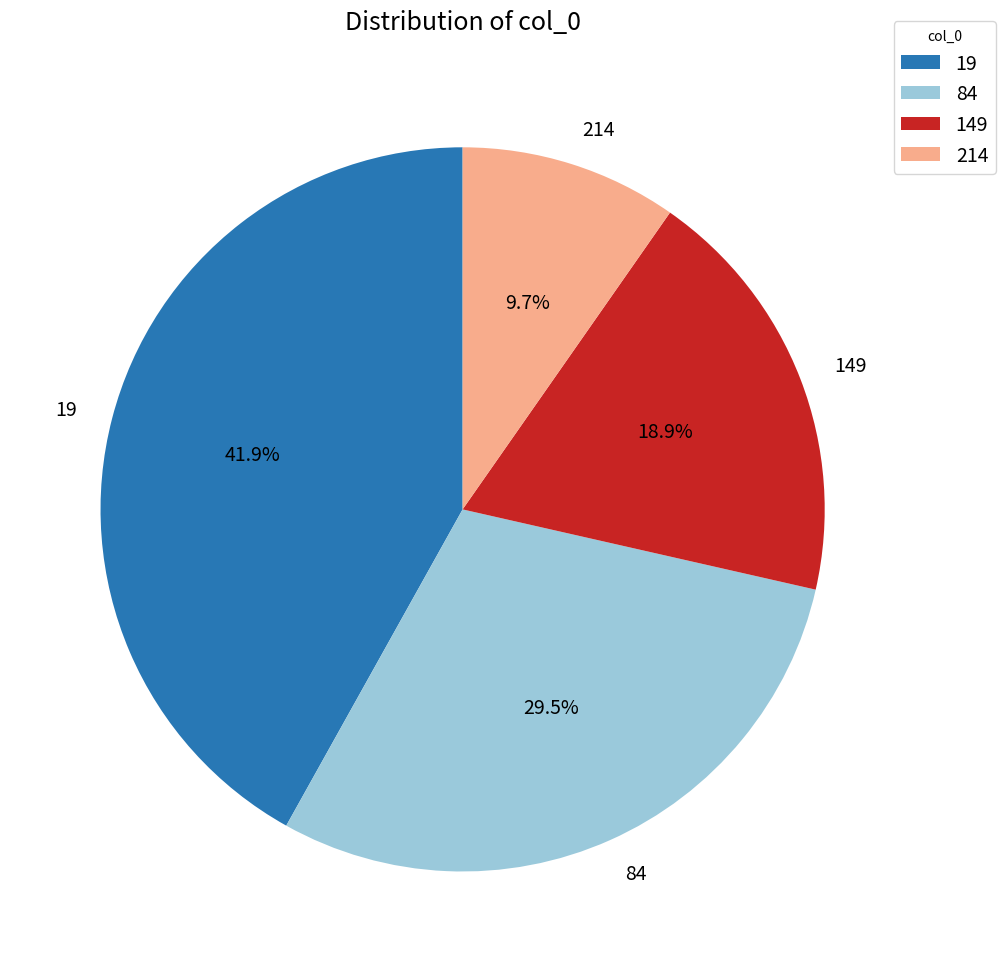

To the nearest percent, what percentage of the pie is 19?

42%